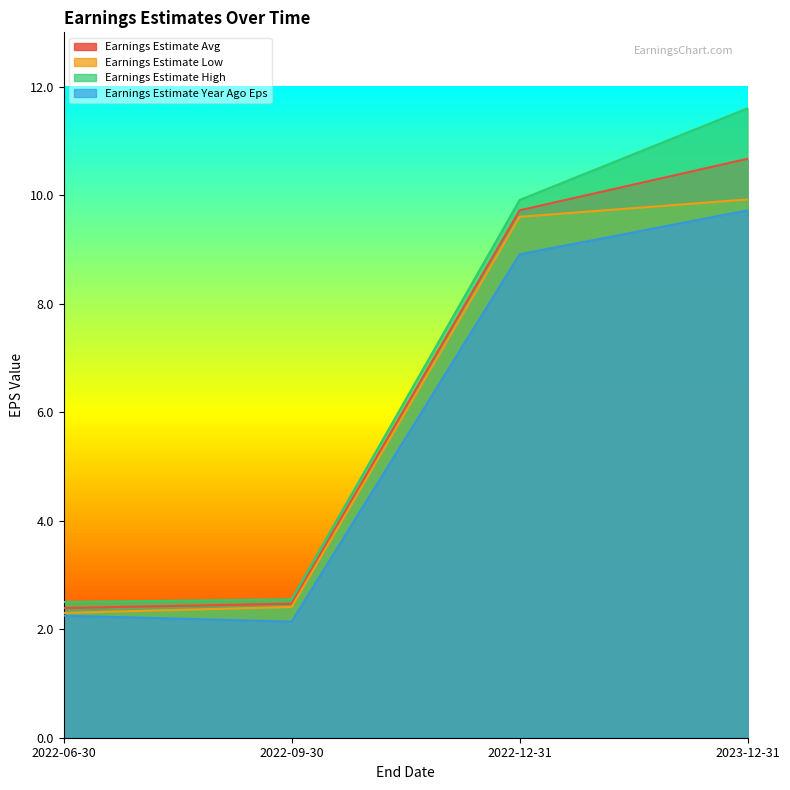

Where is the first local minimum for Earnings Estimate Year Ago Eps?

2022-09-30